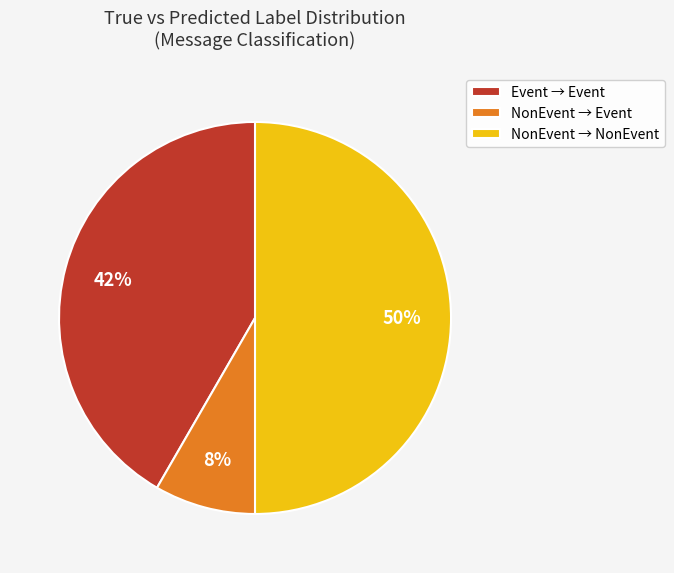

Is it true that NonEvent → Event is 1% of the pie?

False